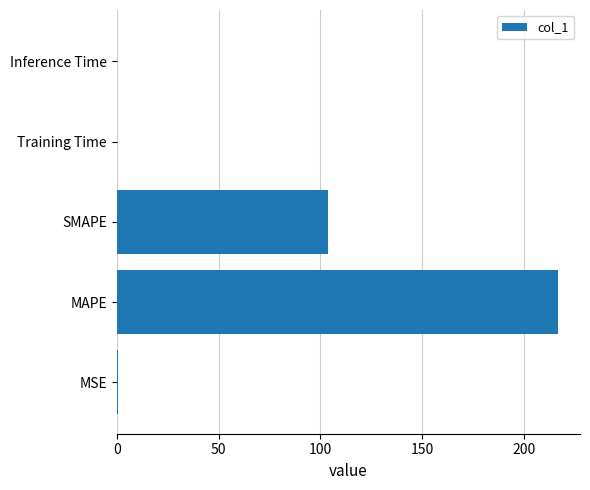

What is the sum of all values?

321.1